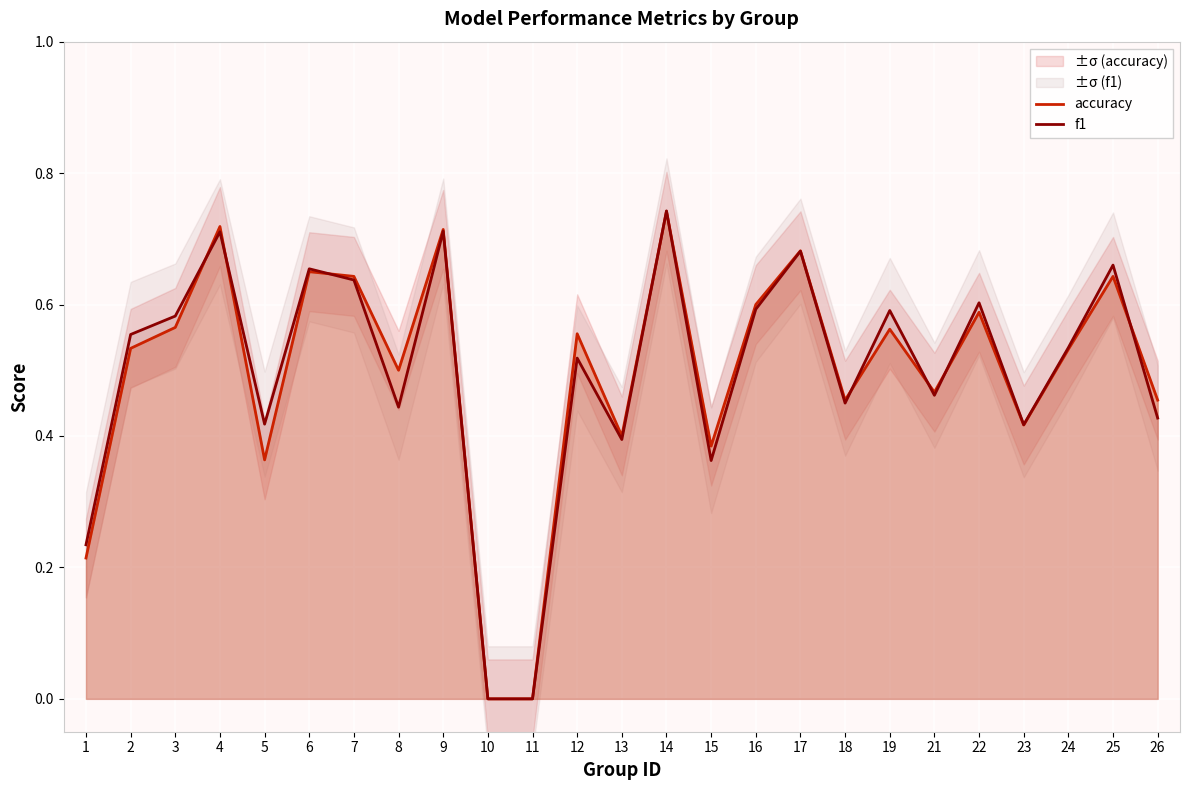

True or false: accuracy has more than 2 interior local peaks.

True